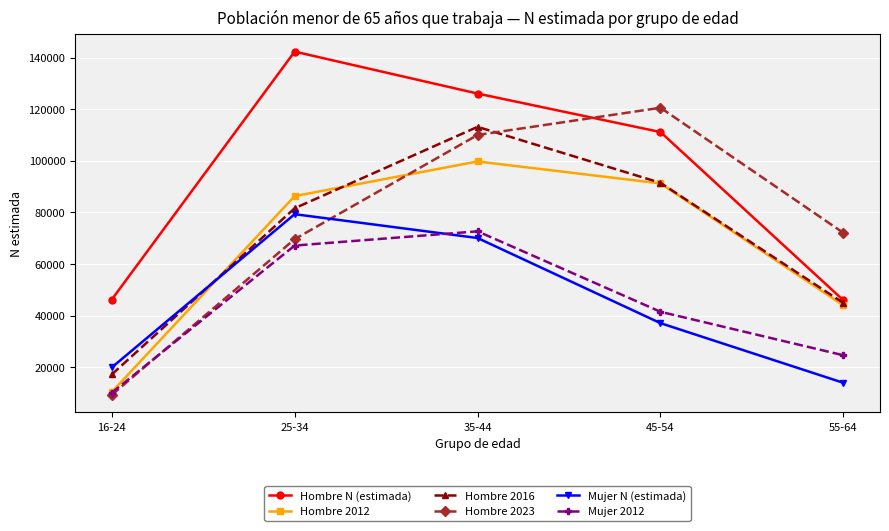

What is the average value of the Hombre 2012 series?

66290